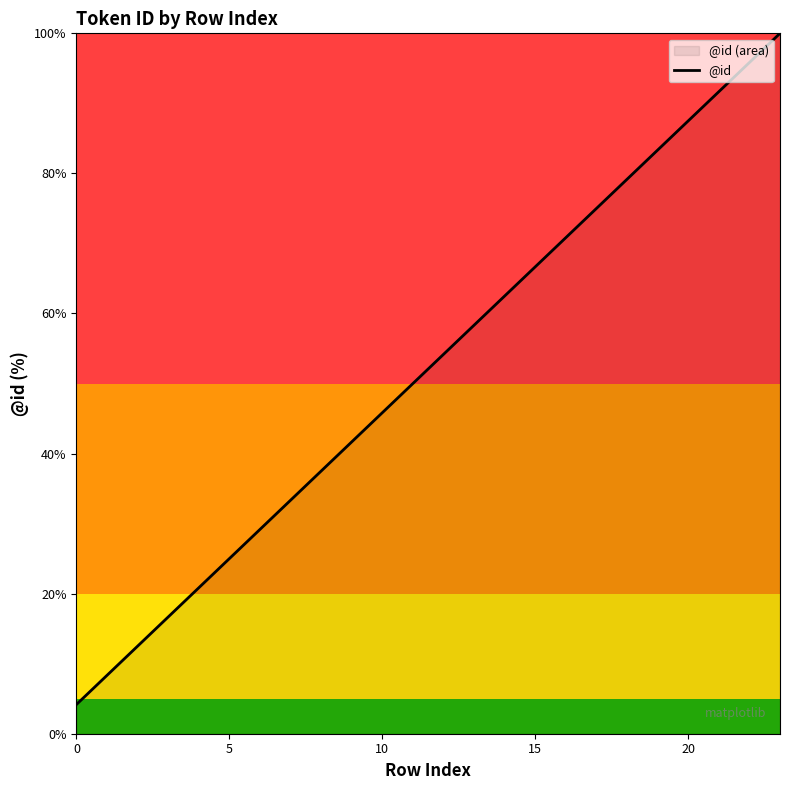

What is the greatest value displayed?

100.0